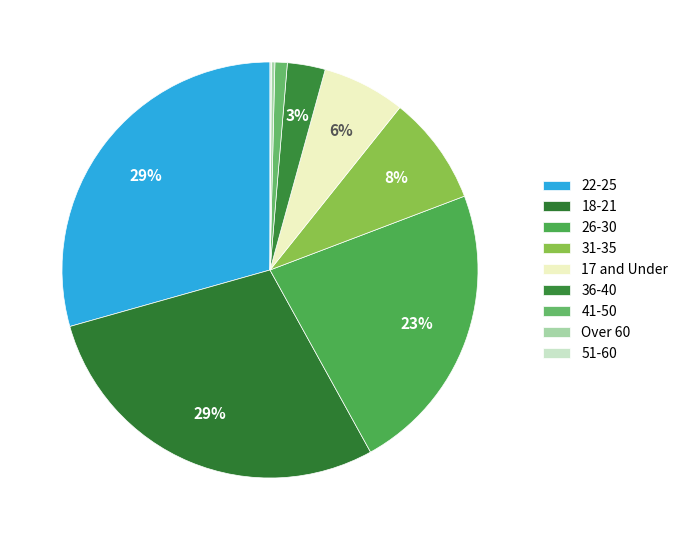

Does any single category account for the majority?

No